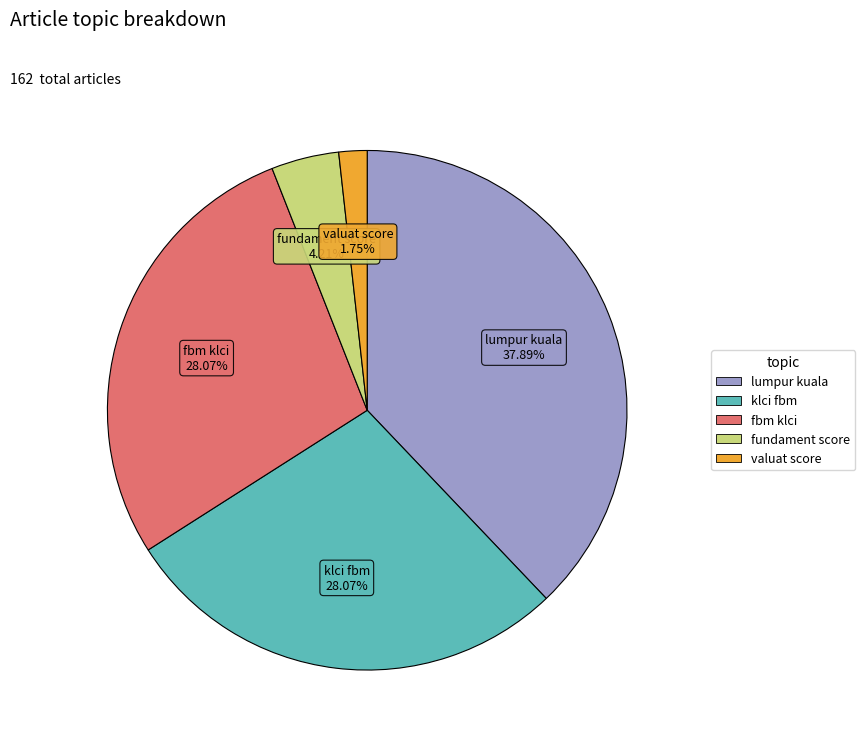

Count the number of slices in the pie.

5